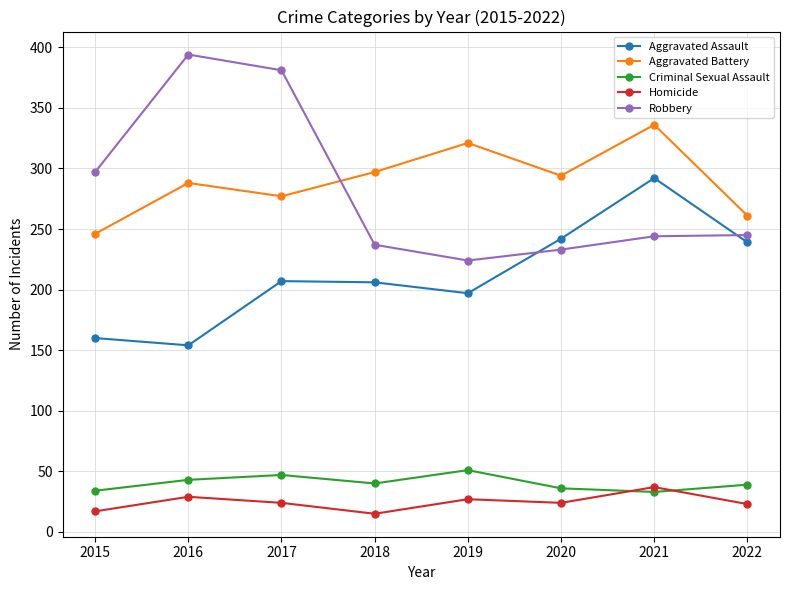

True or false: Aggravated Assault and Criminal Sexual Assault cross at least once.

False